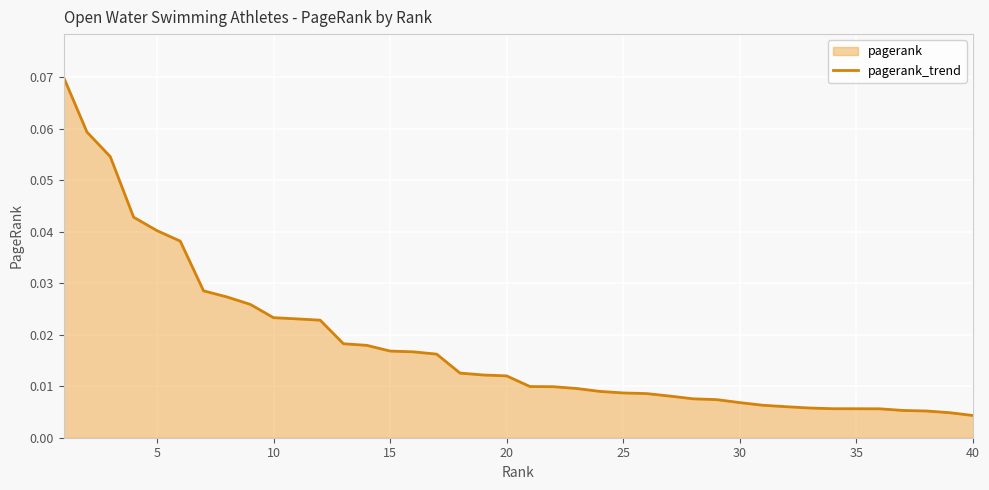

True or false: there are more than 1 points higher than both neighbors.

False